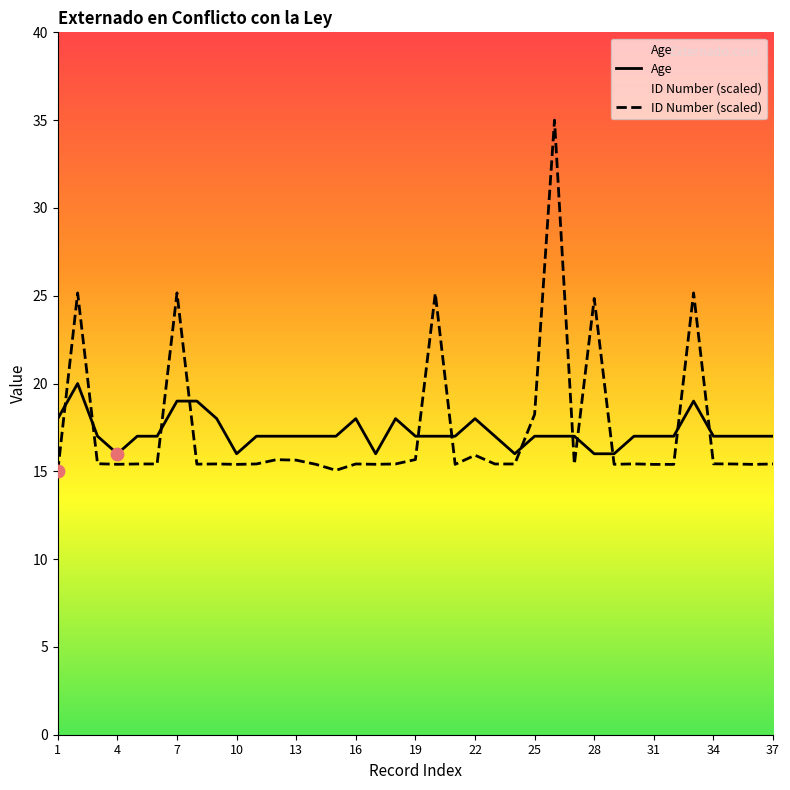

Which series has the largest Y range (max minus min)?

ID Number